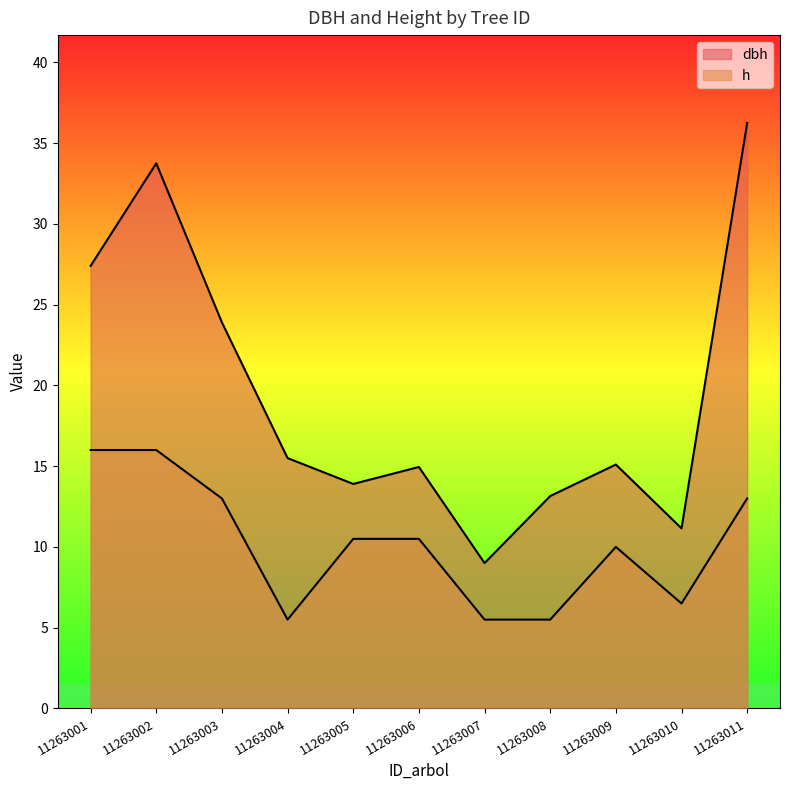

Rank the series at 11263009 from lowest to highest value.

h, dbh